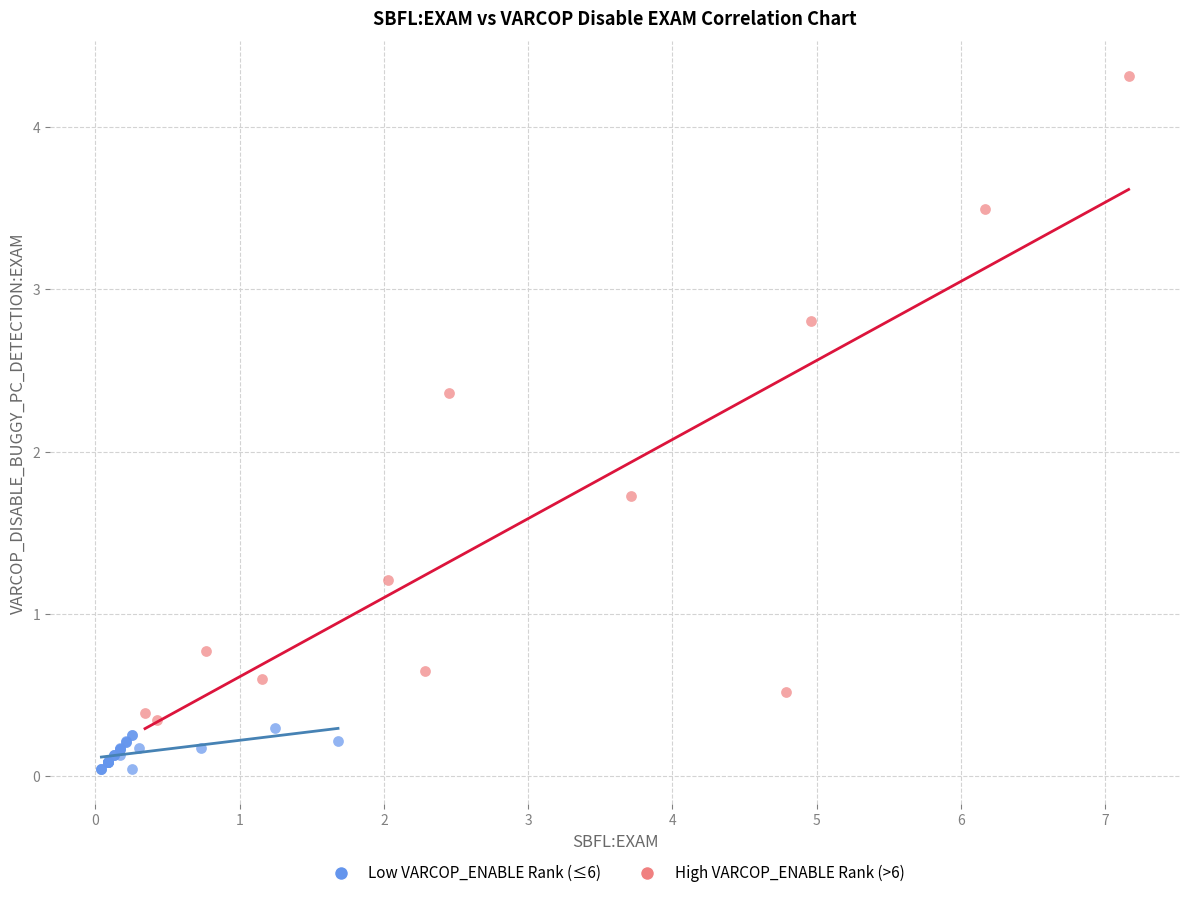

Which series contains the highest Y value?

High VARCOP_ENABLE Rank (>6)